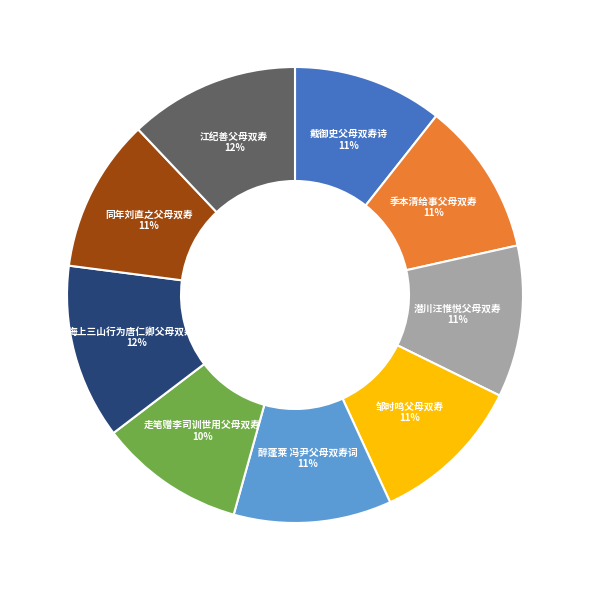

Between 江纪善父母双寿 and 醉蓬莱 冯尹父母双寿词, which is larger?

江纪善父母双寿